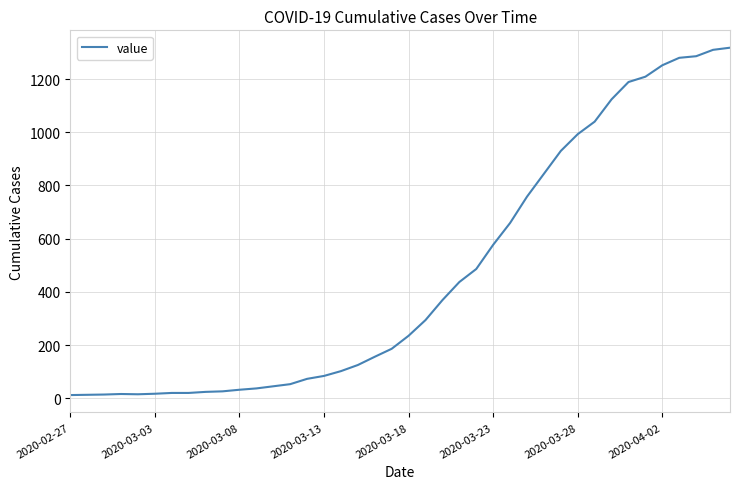

What is the difference between the maximum and minimum values?

1306